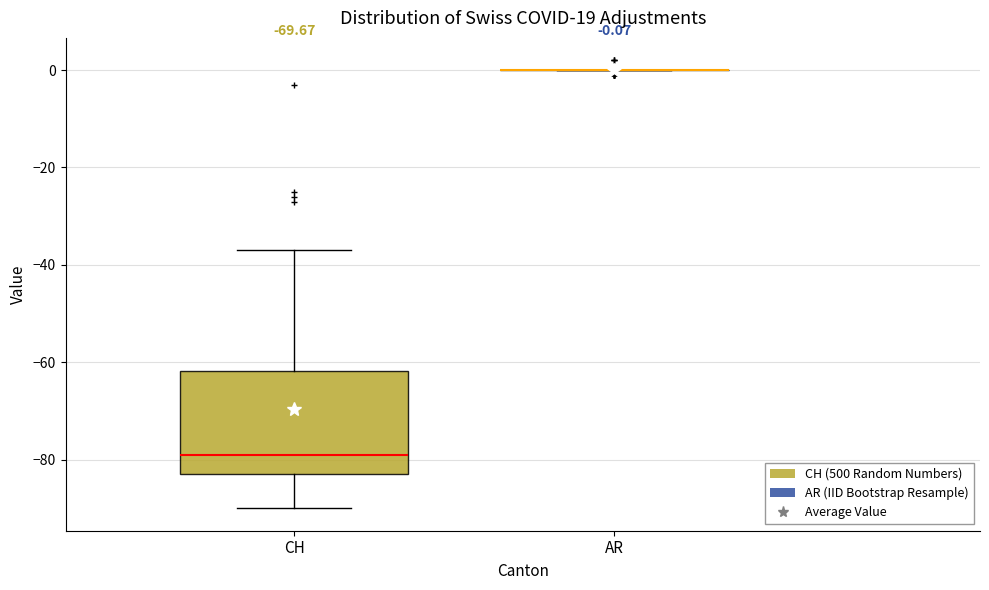

Comparing the boxes themselves (not the whiskers), which one is the tallest?

CH